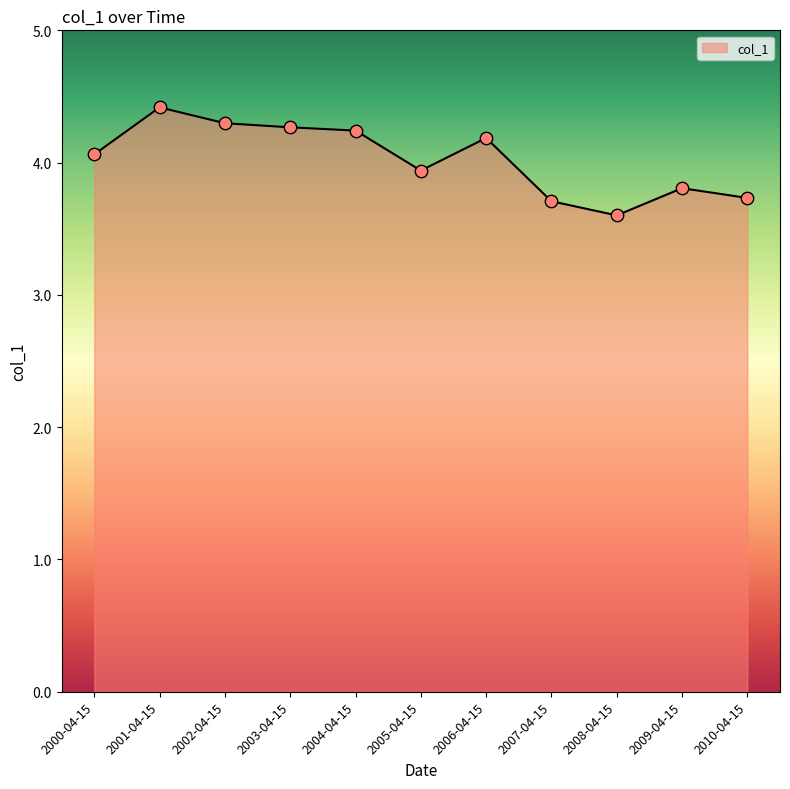

Approximately how many times larger is the value at 2004-04-15 compared to 2000-04-15?

1.0